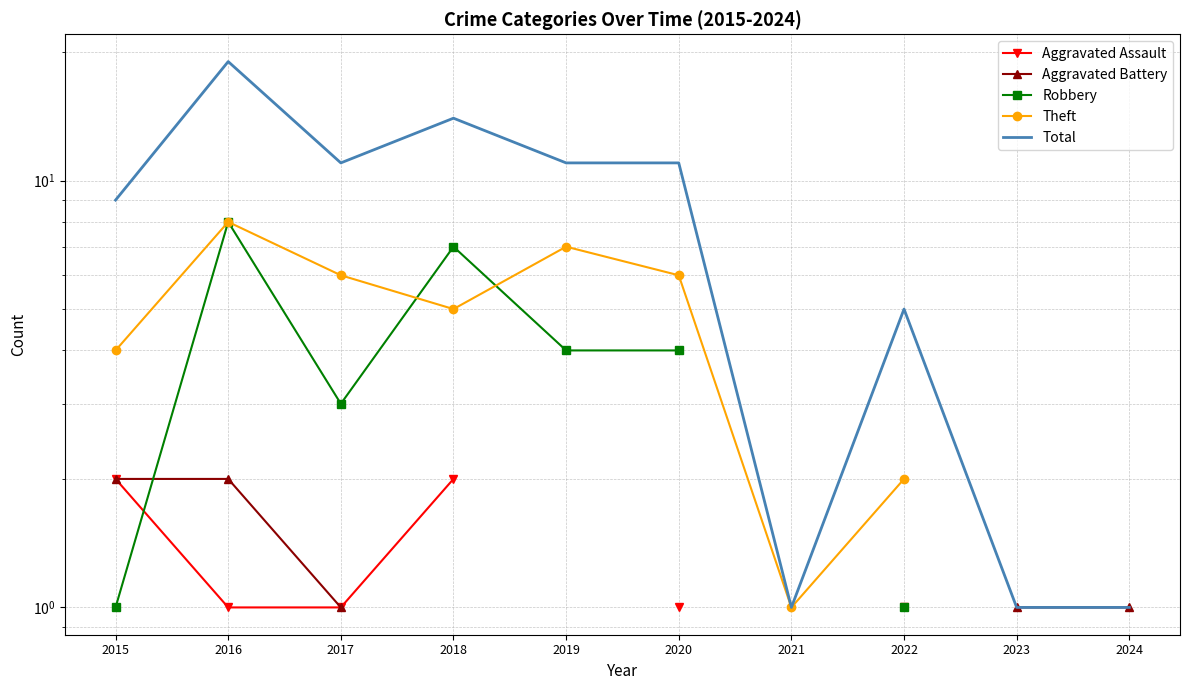

The Robbery series shows 4.0 at 2019. True or false?

True